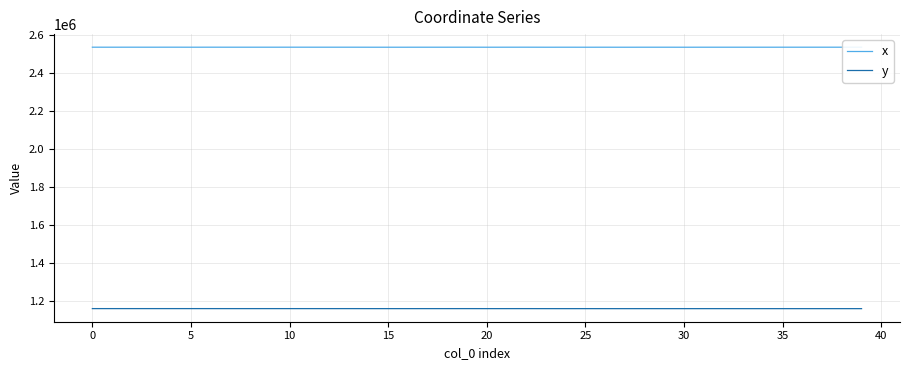

Rank the series by their average value, from lowest to highest.

y, x